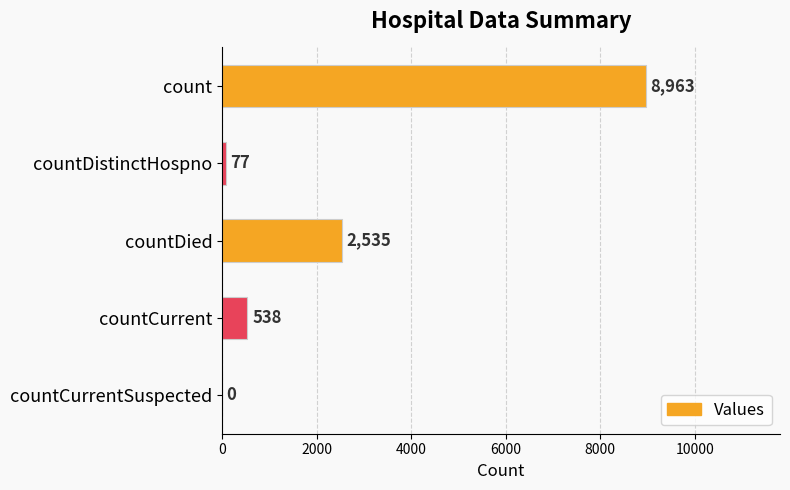

At which label is the value closest to 4481?

countDied